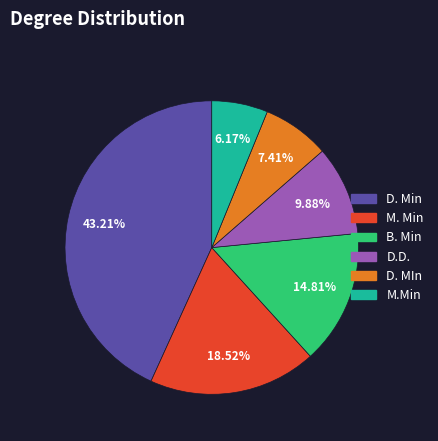

What is the largest slice in the pie chart?

D. Min